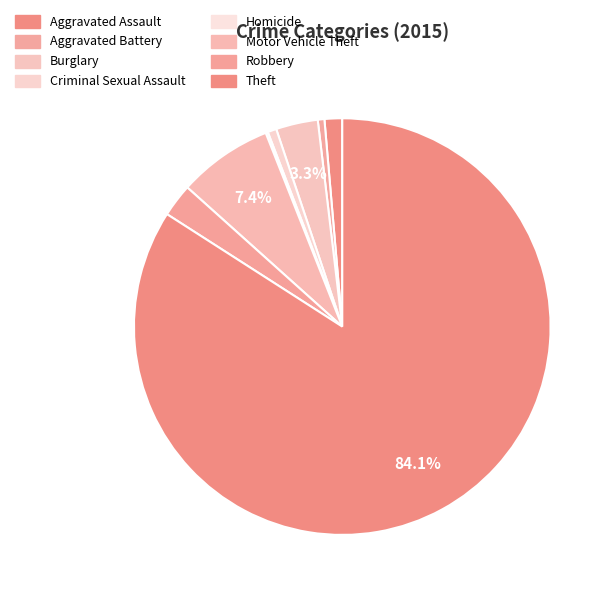

How many segments does this pie chart have?

8